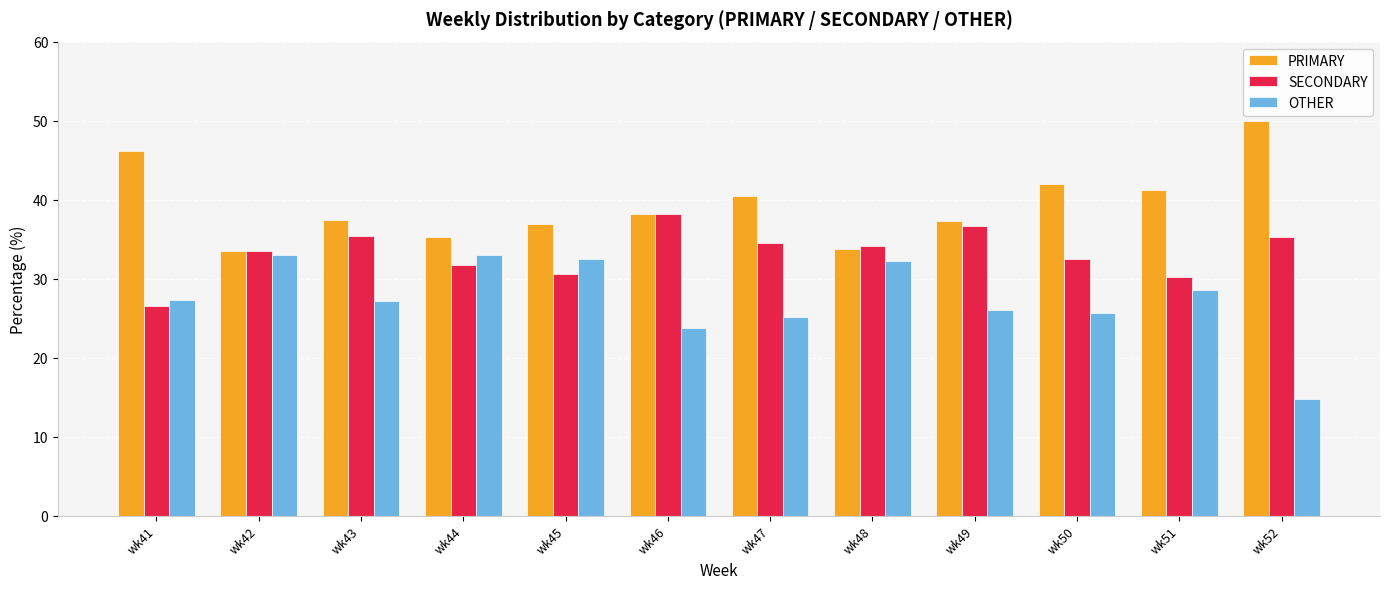

Rank the series by their average value, from lowest to highest.

OTHER, SECONDARY, PRIMARY